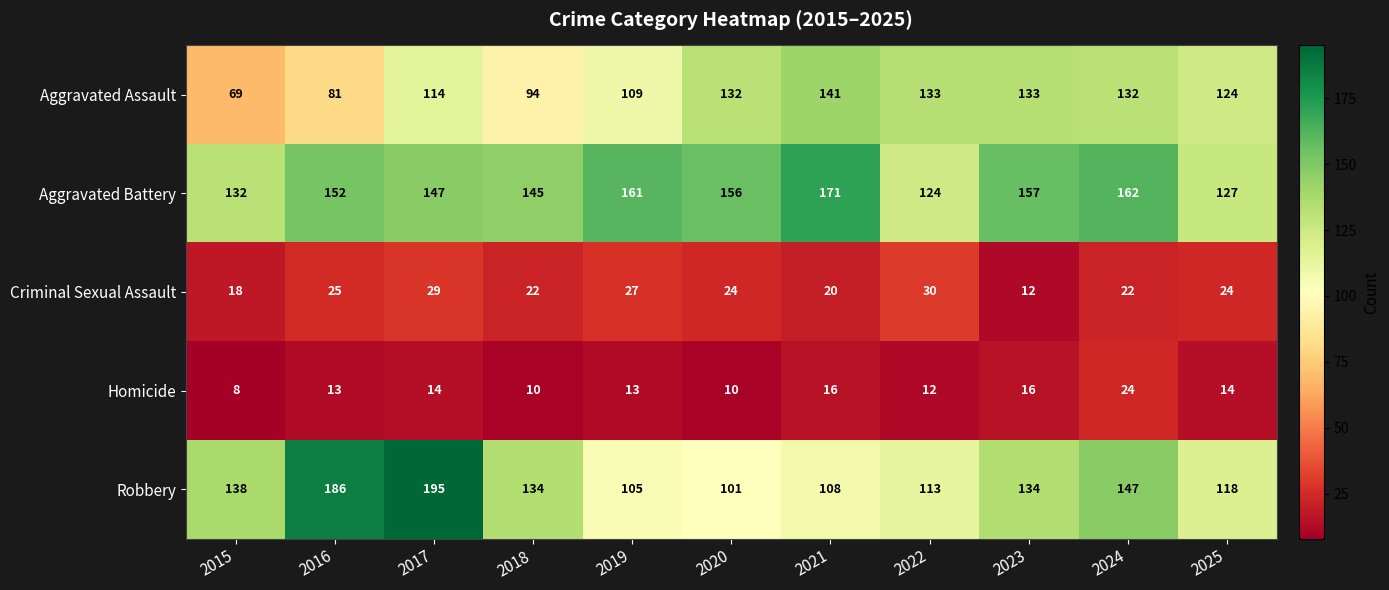

The Aggravated Battery series shows 184 at 2022. True or false?

False